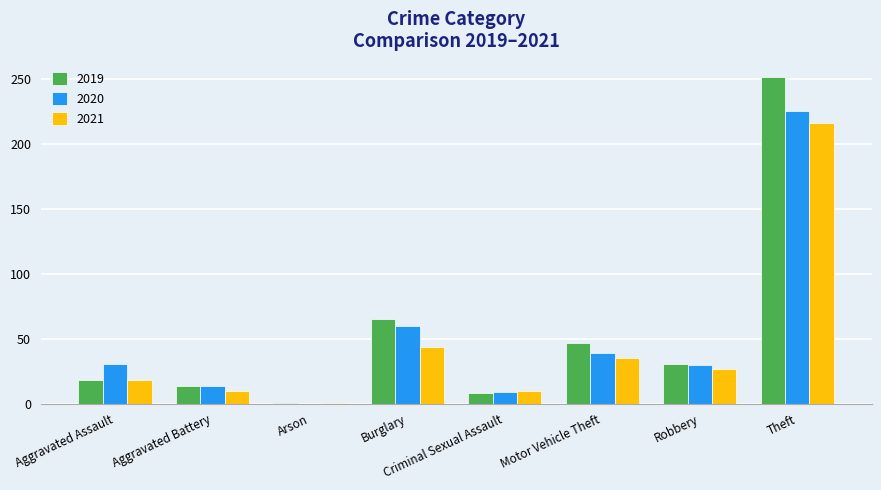

The value of 2020 at Arson is 68. True or false?

False